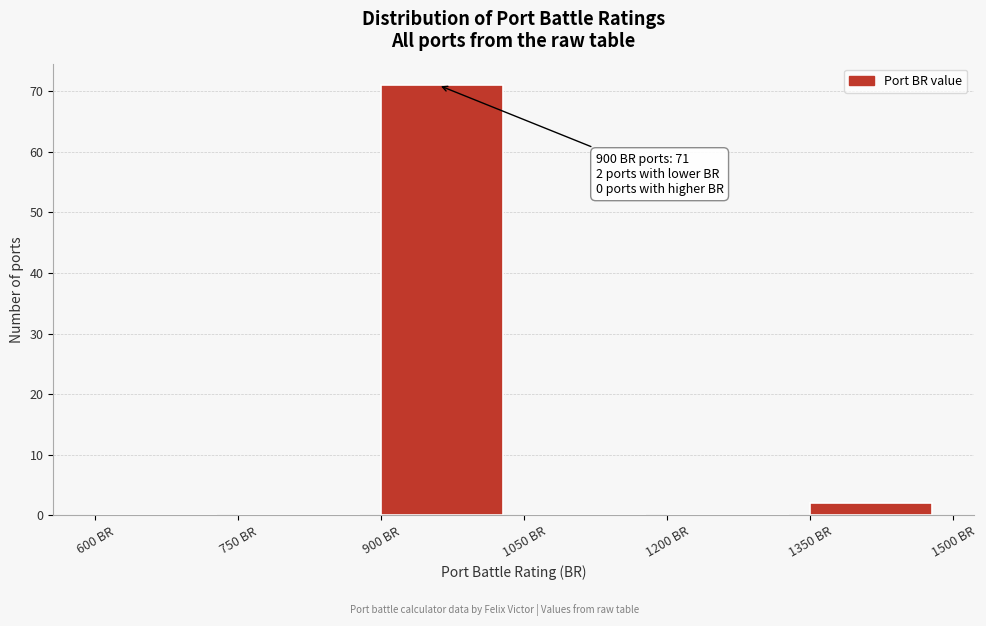

Which range on the x-axis has the tallest bar?

900 to 1050